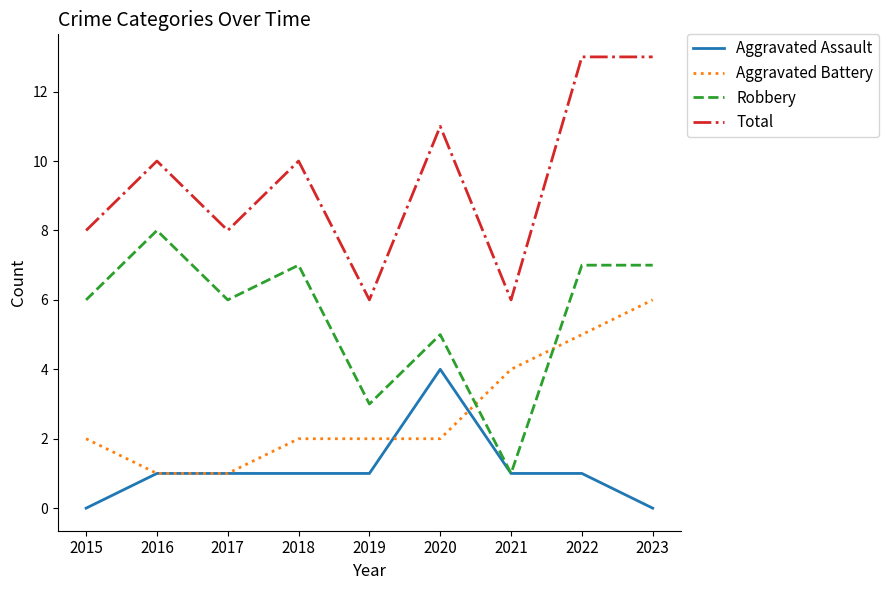

True or false: Robbery has more than 2 points higher than both neighbors.

True